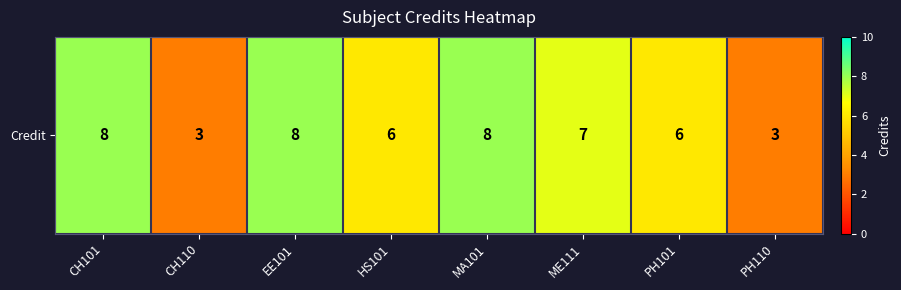

What is the smallest value displayed?

3